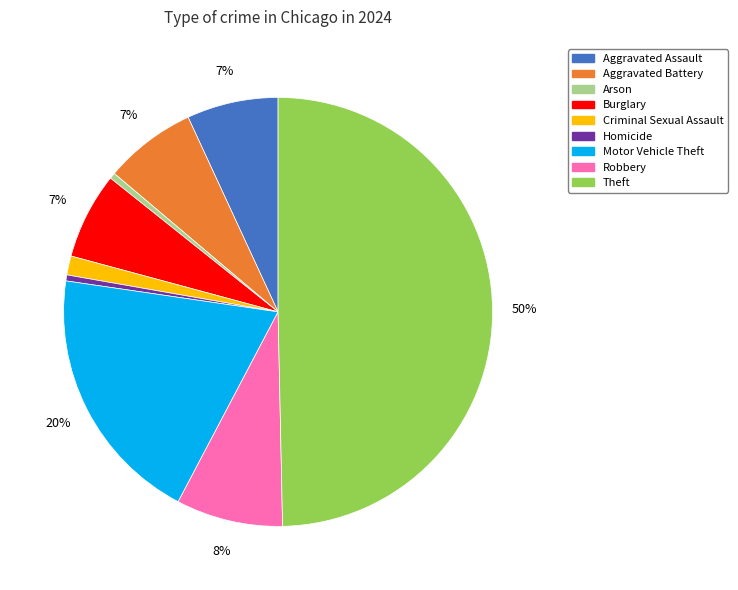

Which category has the biggest portion of the pie?

Theft